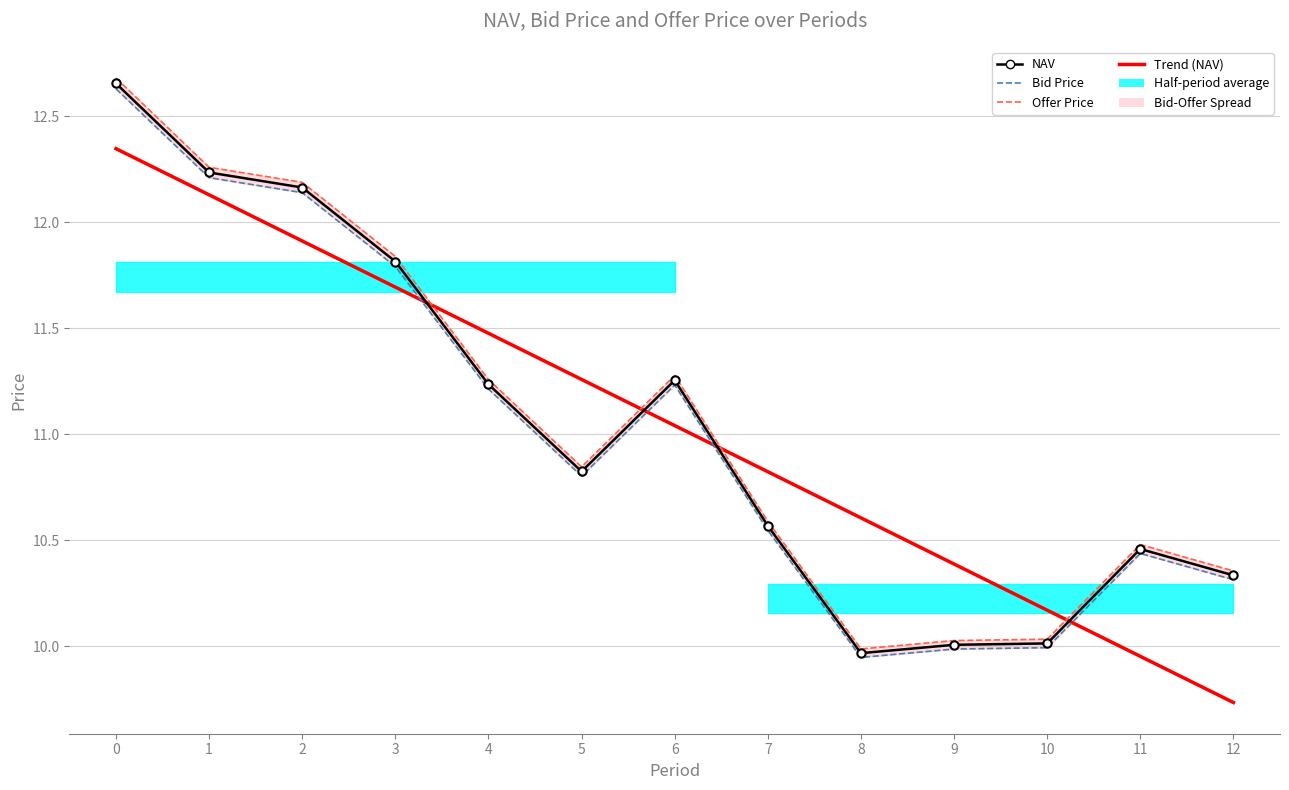

At how many categories does at least one series exceed 11?

7